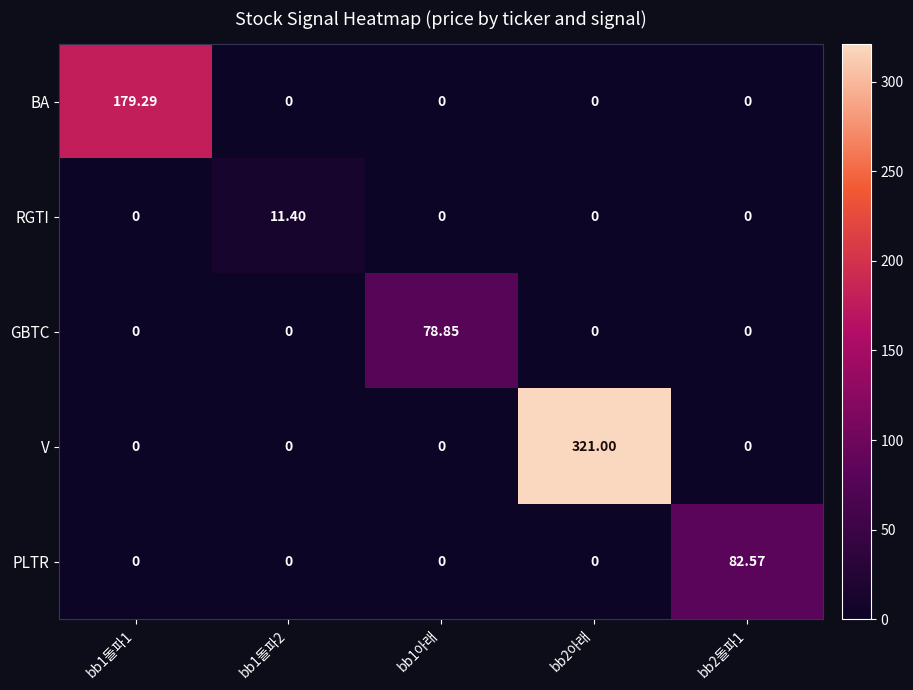

At which category is the sum across all series the highest?

bb2아래